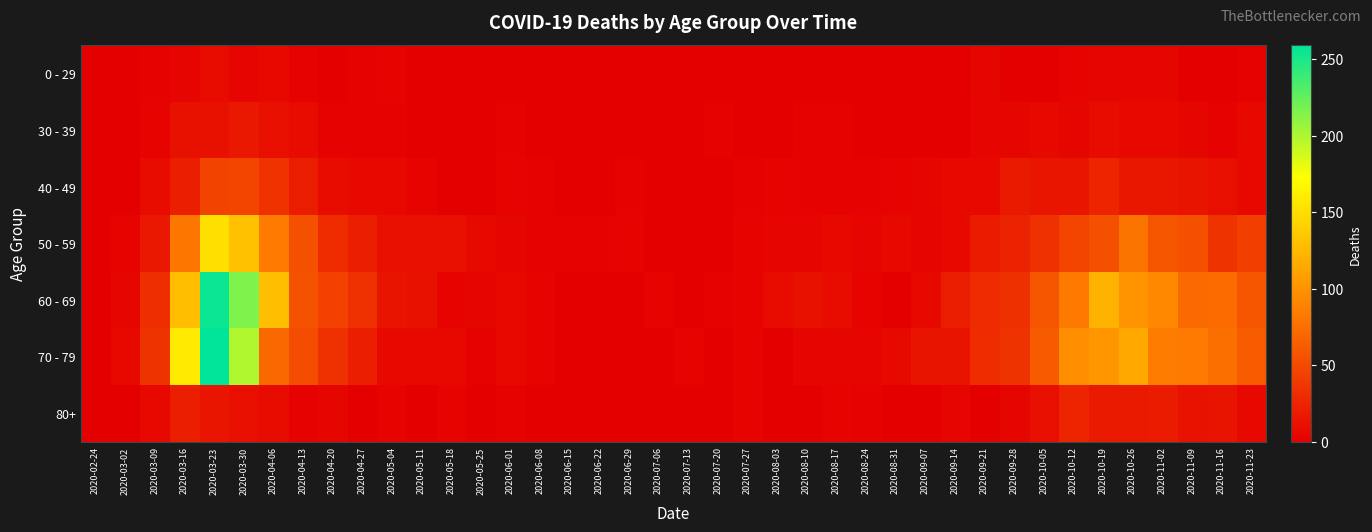

Which label corresponds to the smallest value in the chart?

2020-02-24